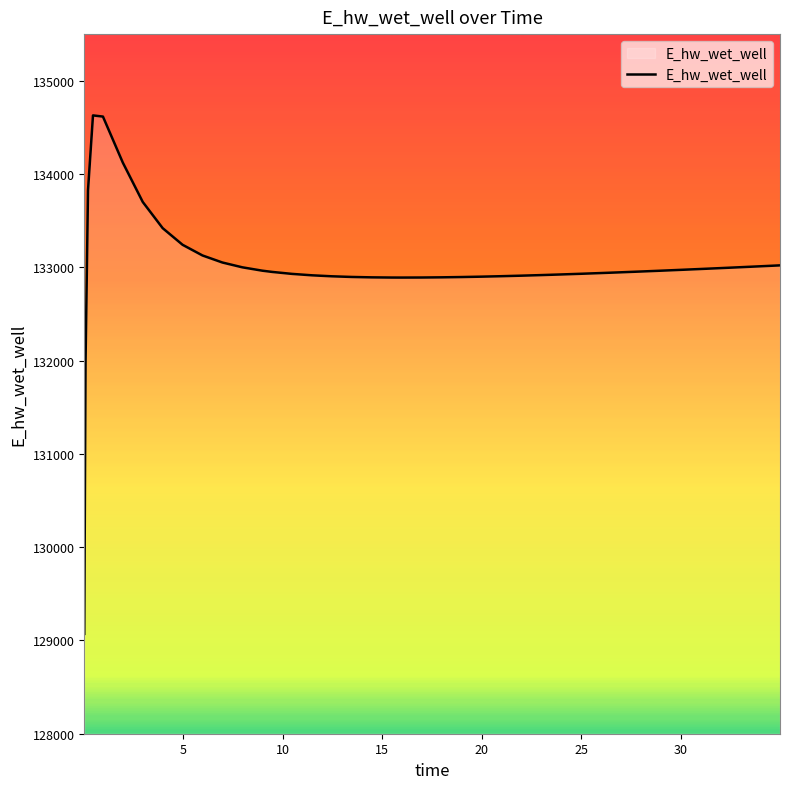

What is the greatest value displayed?

134628.5